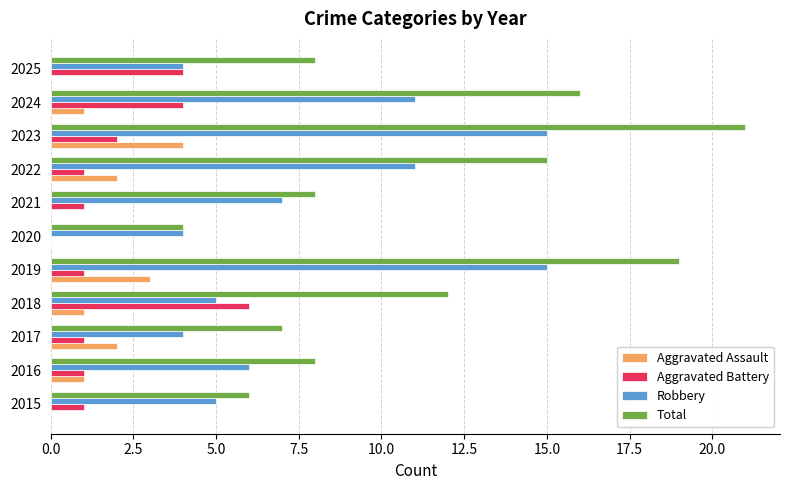

What is the maximum value shown in the chart?

21